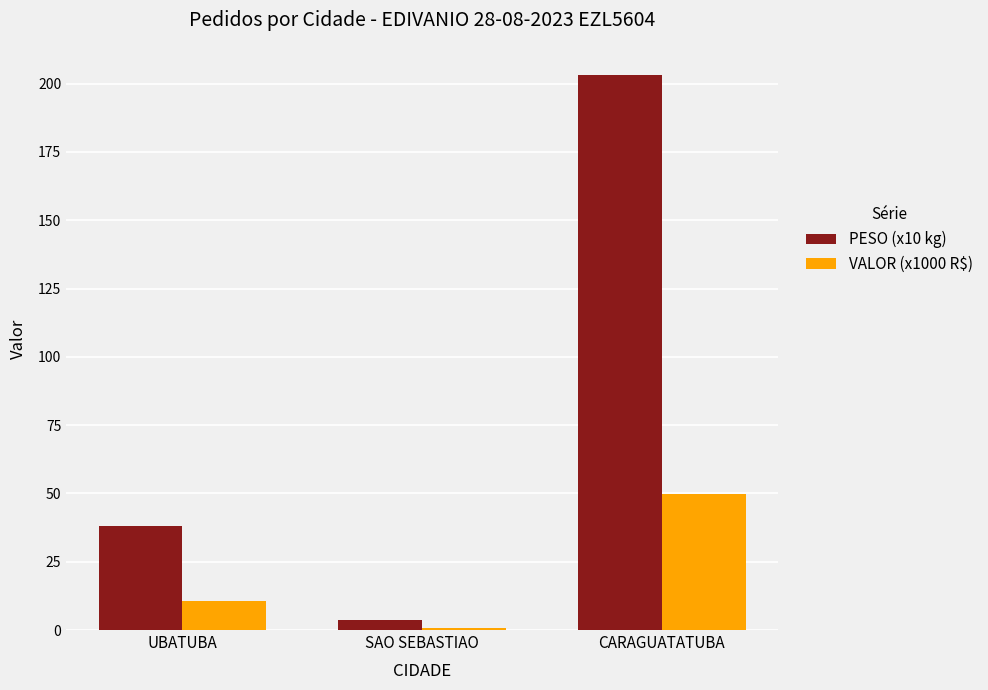

Which category has the highest value across all series?

CARAGUATATUBA